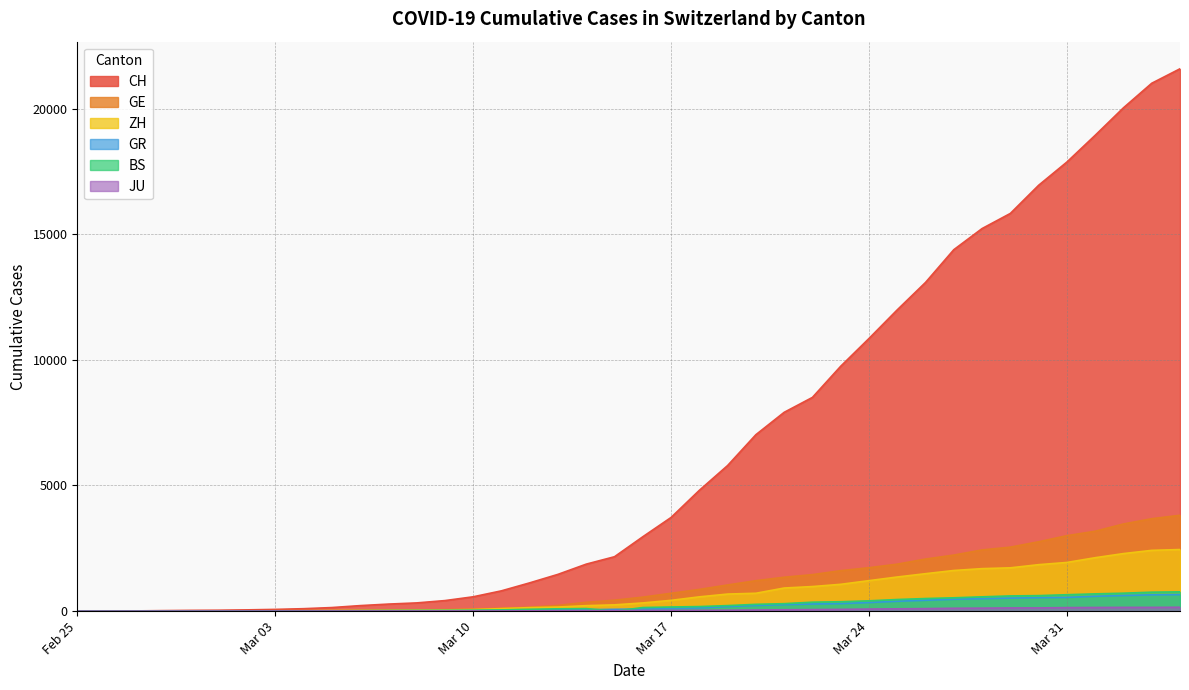

Which series has the largest total across all categories?

CH